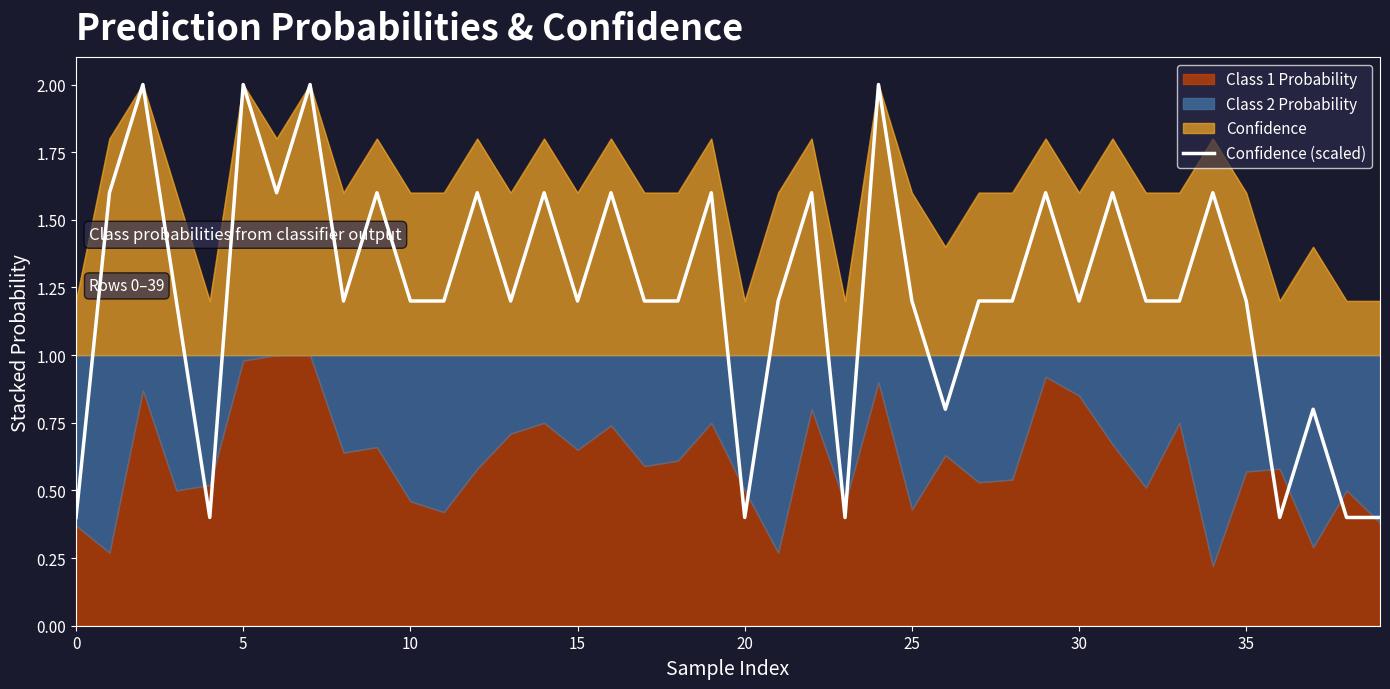

The value at 15 is 1.2. True or false?

True